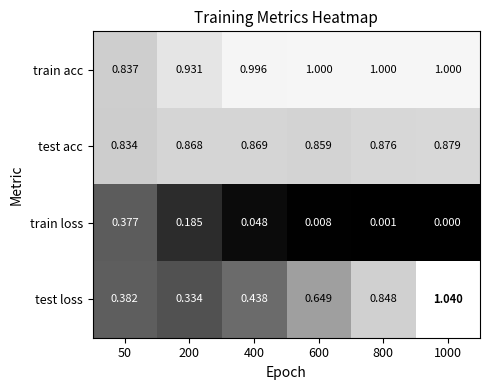

Rank the series at 800 from highest to lowest value.

train acc, test acc, test loss, train loss